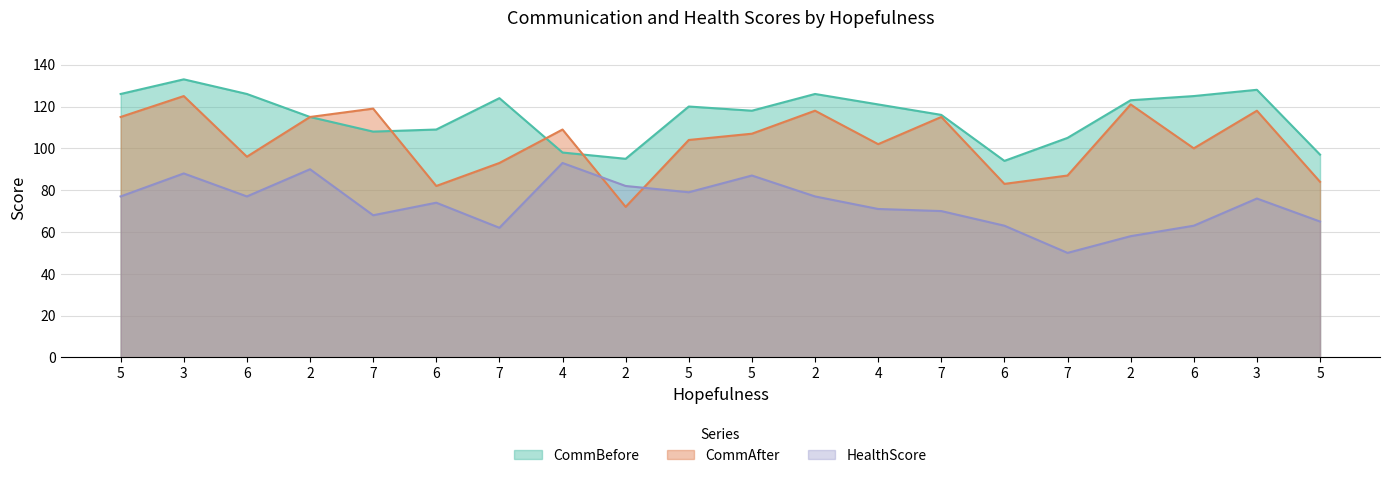

What is the difference between the maximum and minimum values in the HealthScore series?

43